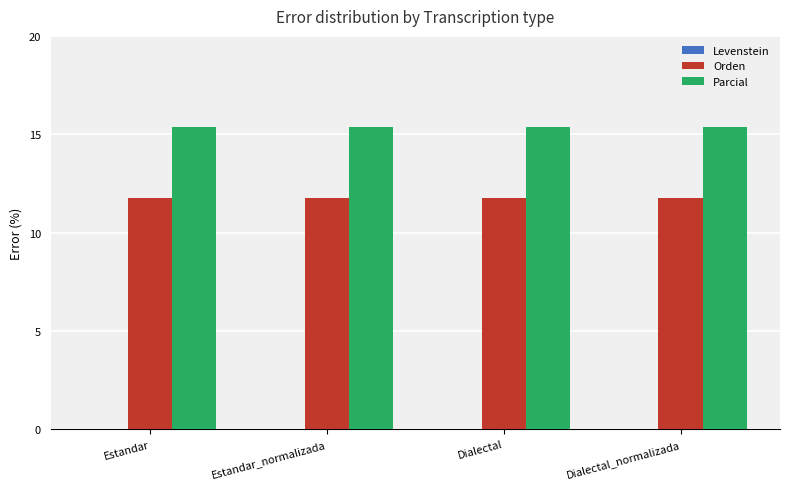

What is the total value across all series at Dialectal_normalizada?

27.1